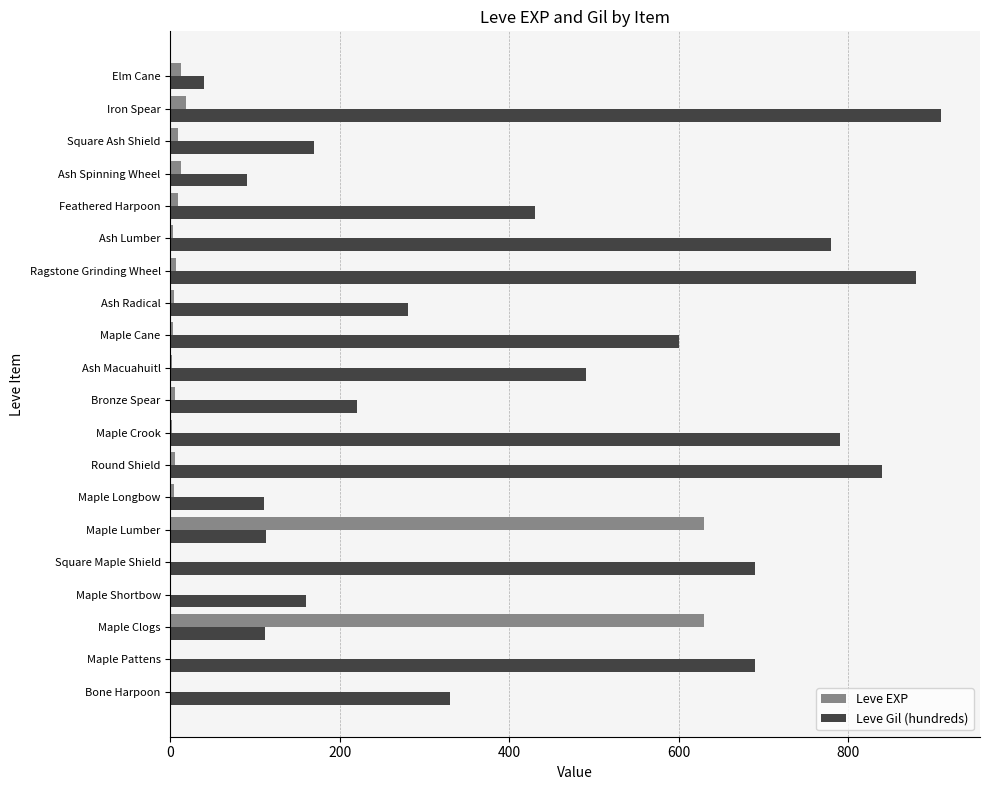

Between Maple Lumber and Maple Longbow, which series saw the biggest shift?

Leve EXP